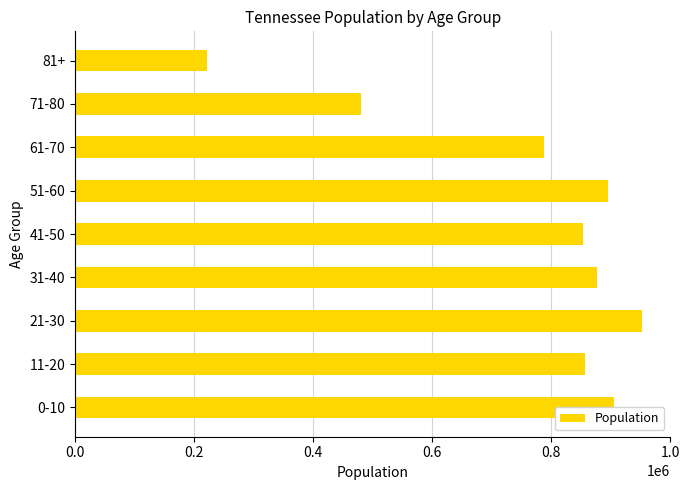

Reading top to bottom, list all the values displayed in this chart.

81+=221369	71-80=479597	61-70=788038	51-60=895361	41-50=852520	31-40=877182	21-30=952448	11-20=856725	0-10=905934